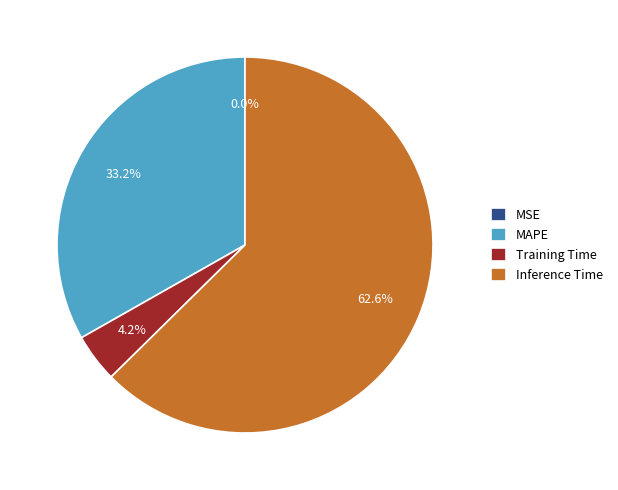

Which category has the biggest portion of the pie?

Inference Time